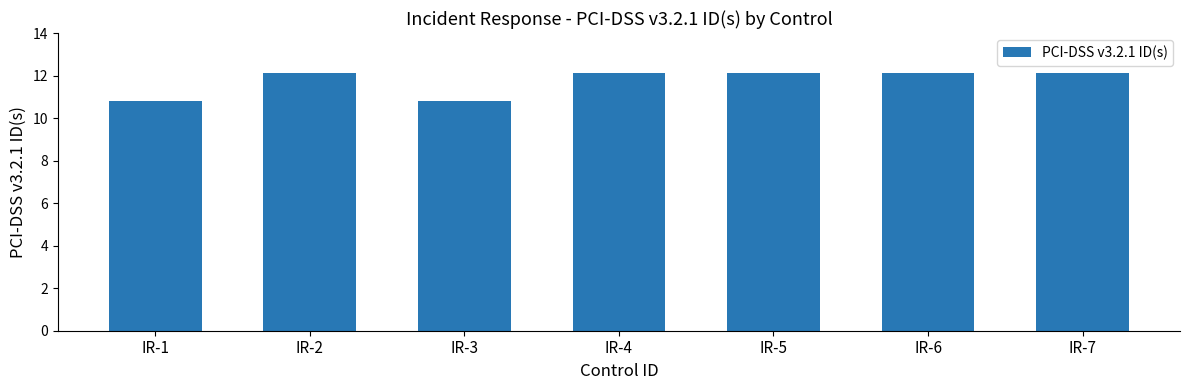

What is the difference between the maximum and minimum values?

1.3